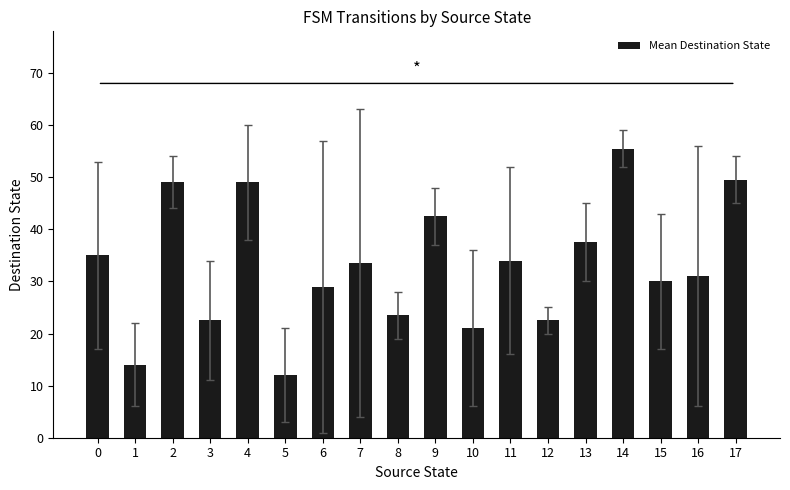

Reading left to right, list all the values displayed in this chart.

35.0	14.0	49.0	22.5	49.0	12.0	29.0	33.5	23.5	42.5	21.0	34.0	22.5	37.5	55.5	30.0	31.0	49.5